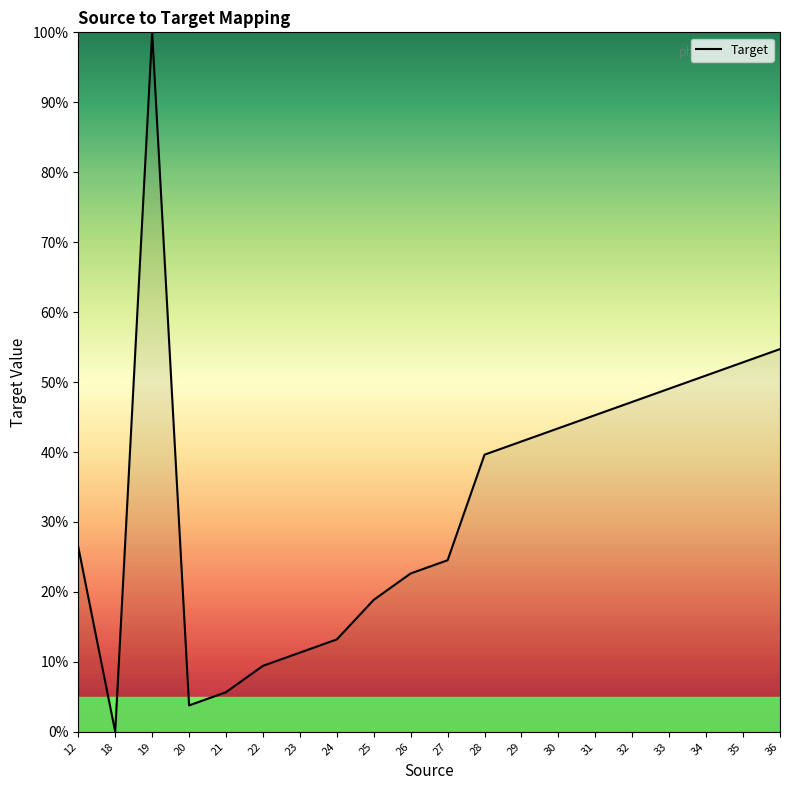

Reading left to right, extract all data points from this chart.

12=26.4	18=0.0	19=100.0	20=3.8	21=5.7	22=9.4	23=11.3	24=13.2	25=18.9	26=22.6	27=24.5	28=39.6	29=41.5	30=43.4	31=45.3	32=47.2	33=49.1	34=50.9	35=52.8	36=54.7